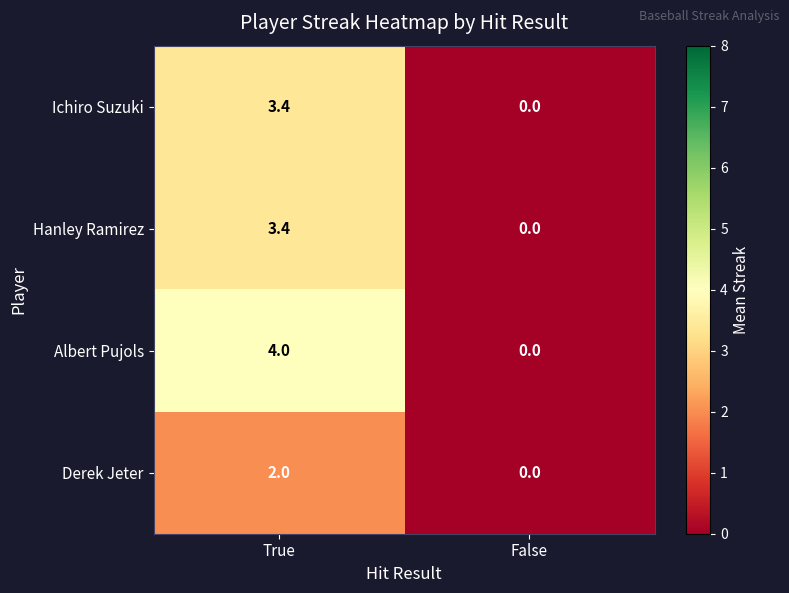

True or false: Albert Pujols has a value of 1.4 at True.

False